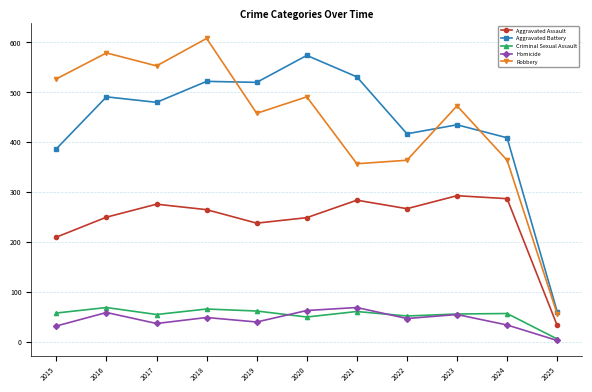

At which label does Criminal Sexual Assault first exceed 57?

2015